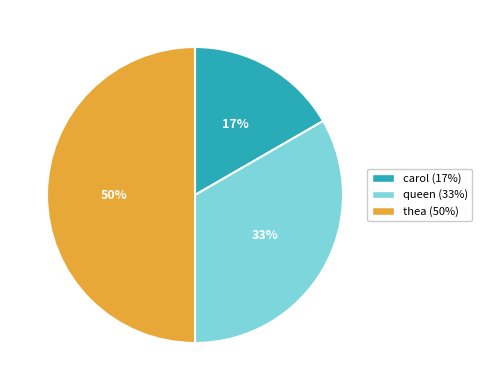

To the nearest percent, what is the difference between the largest and smallest slice percentages?

33%